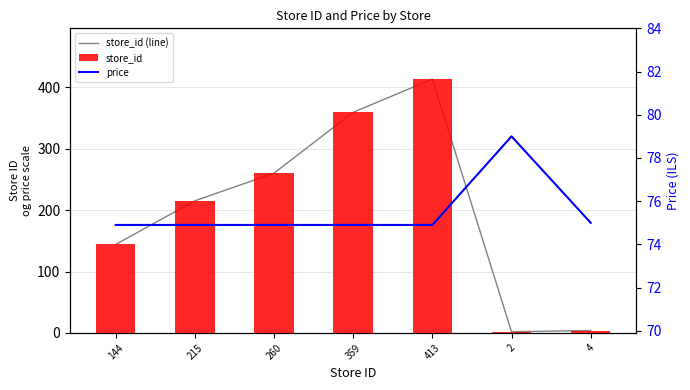

What is the sum of all store_id values?

1397.0